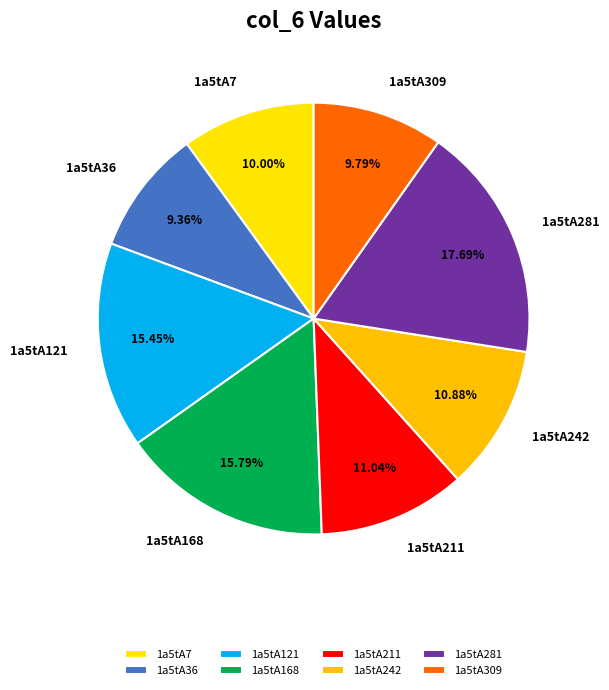

How much of the chart is everything except 1a5tA309?

90.2%